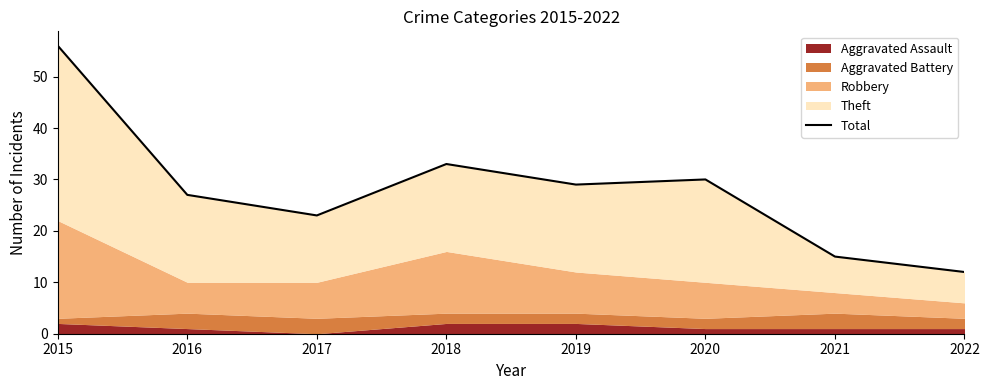

Is it true that the value at 2016 is 18?

False